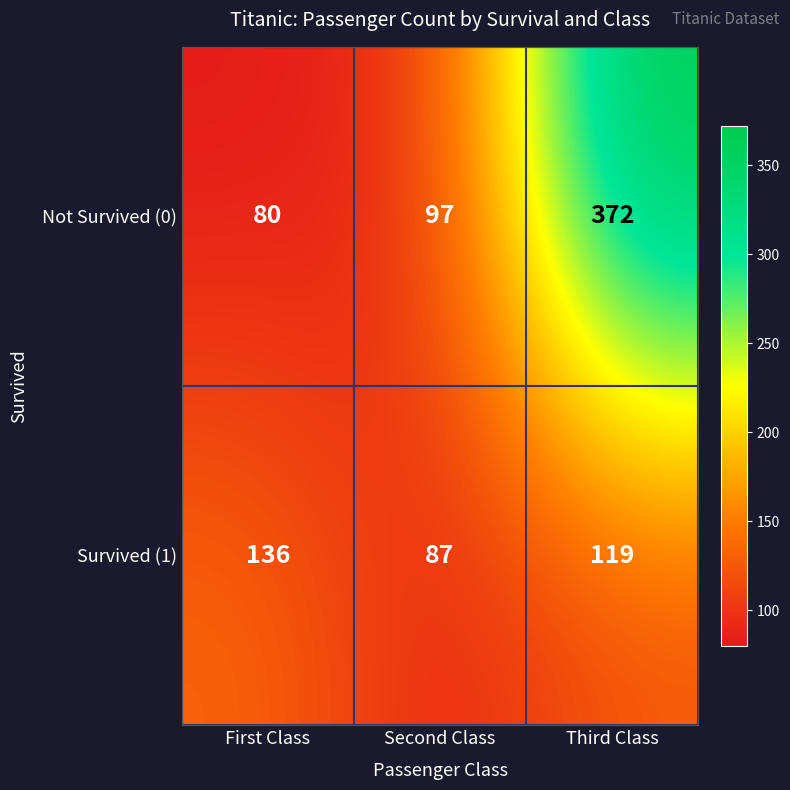

At how many categories does at least one series exceed 301?

1